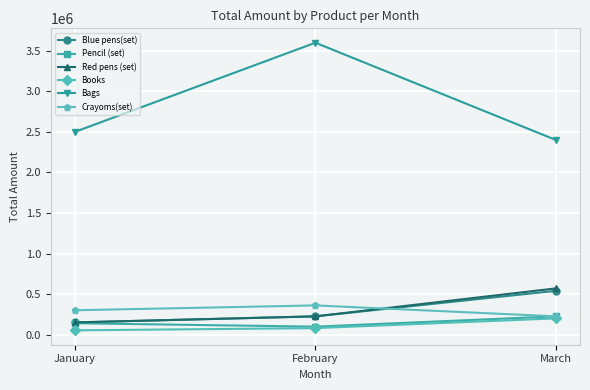

Is the value of Red pens (set) at February greater than the value of Crayoms(set) at January?

No